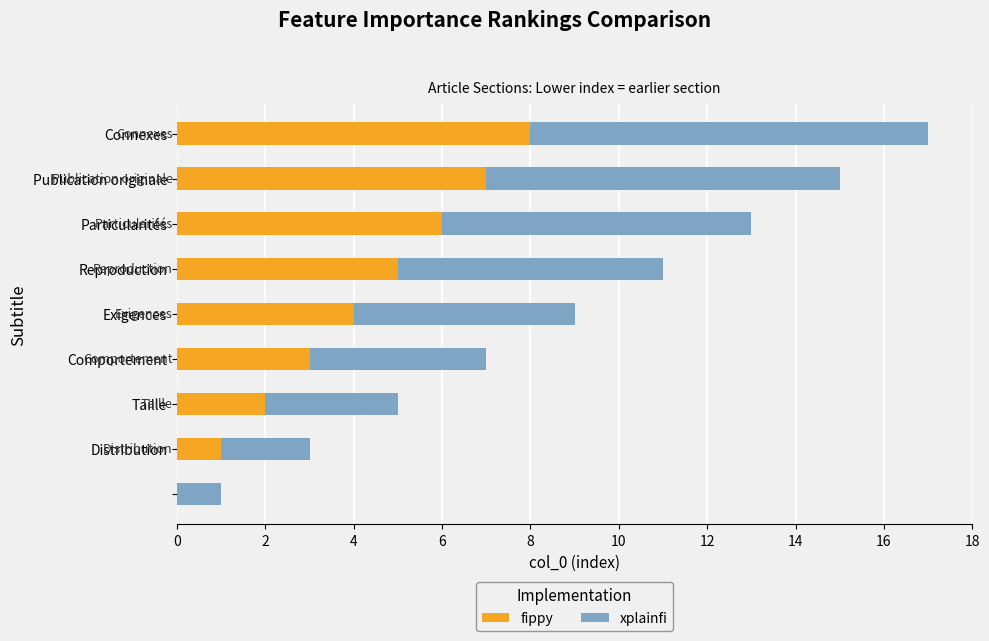

Count the number of data series in this chart.

2